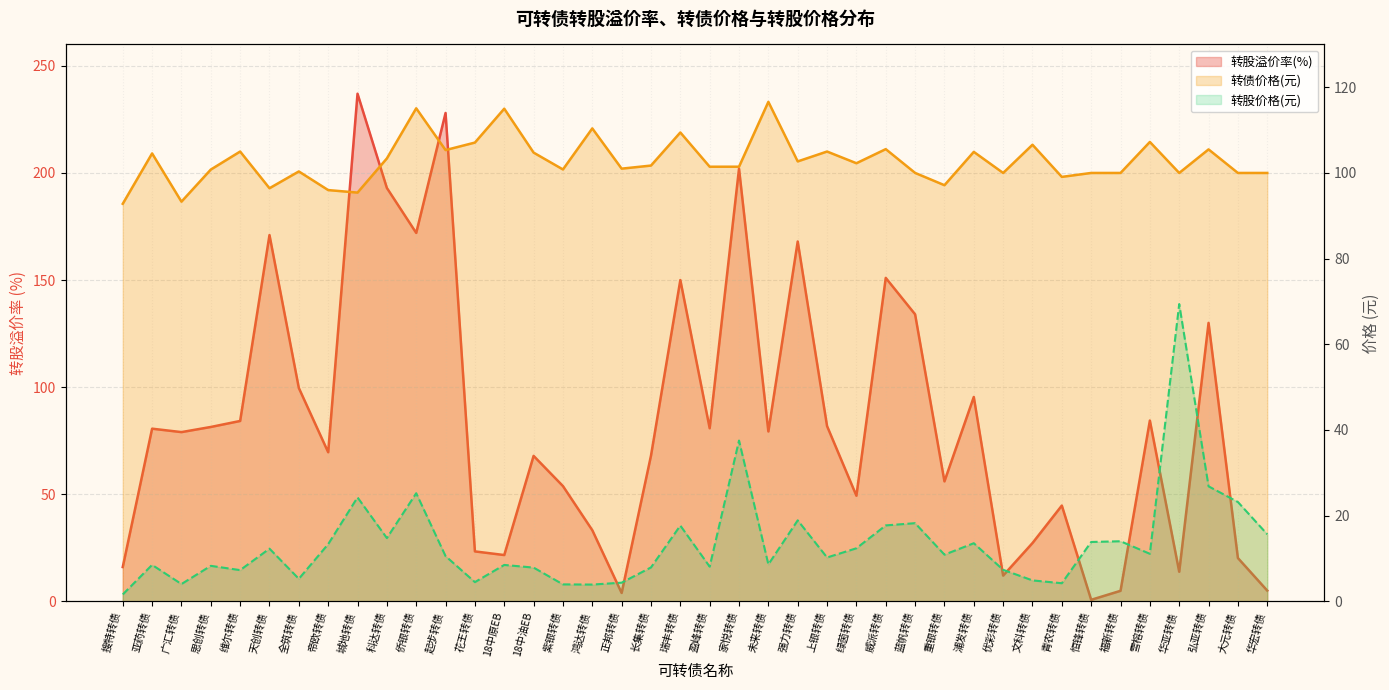

Where does the 转债价格 series first go above 101?

亚药转债